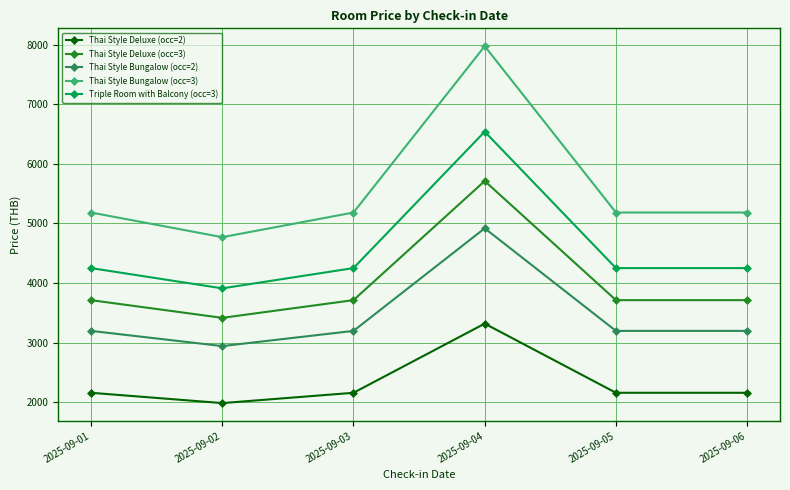

True or false: Thai Style Bungalow (occ=2) and Thai Style Bungalow (occ=3) cross at least once.

False